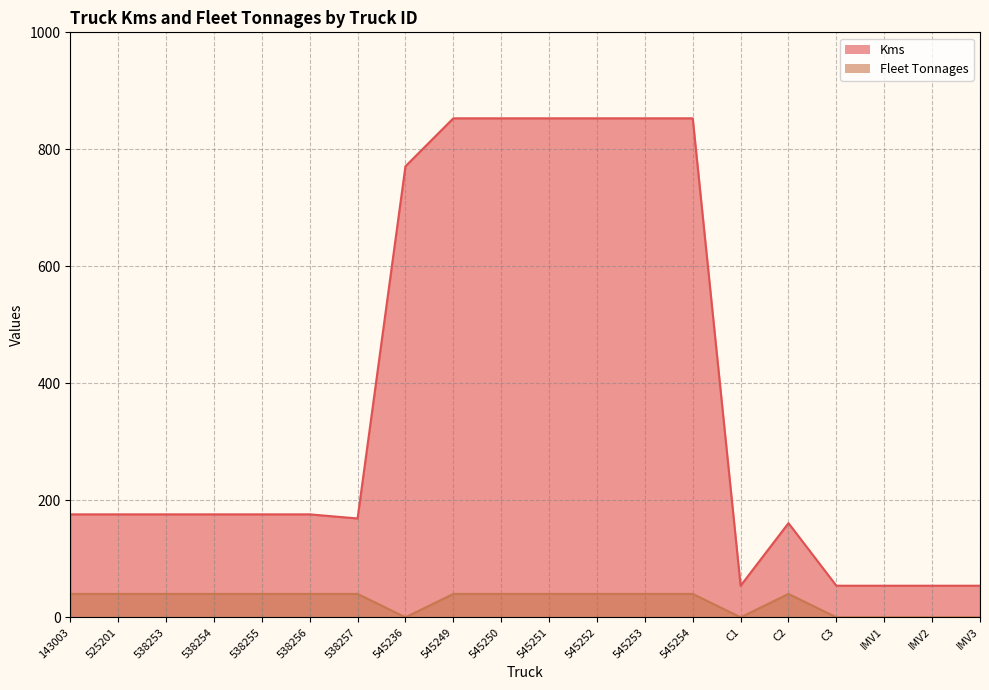

List the series in order of their peak value, lowest first.

Fleet Tonnages, Kms